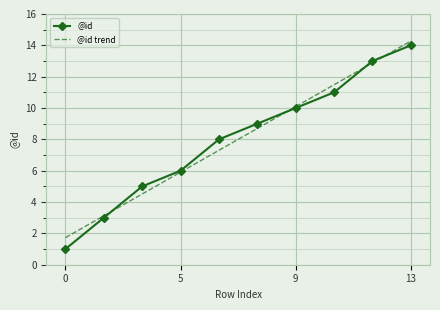

Which series has the largest range (max minus min)?

@id